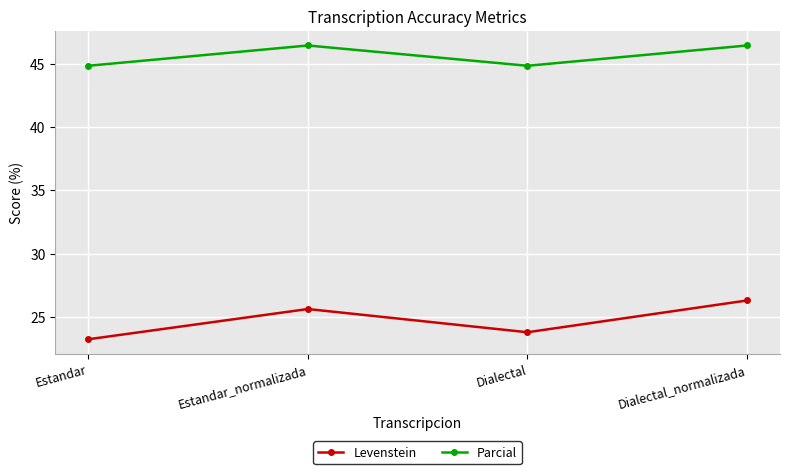

True or false: Levenstein has a value of 23.8 at Dialectal.

True